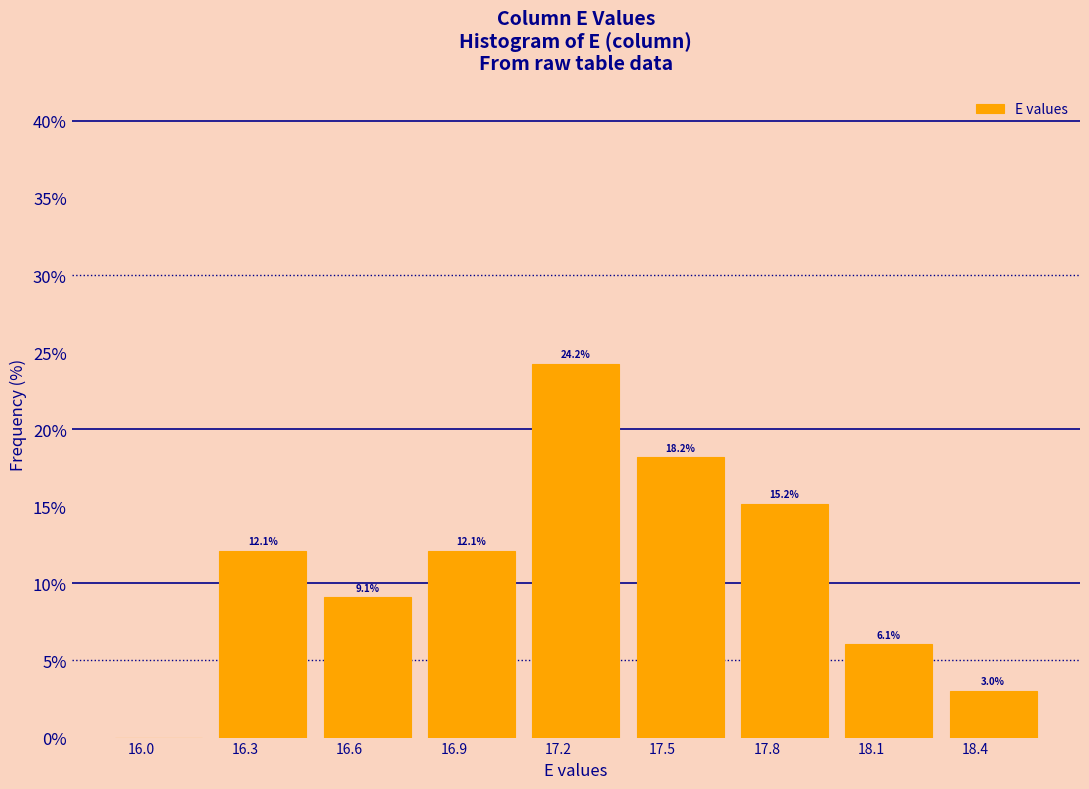

Which range on the x-axis has the tallest bar?

17.1 to 17.4